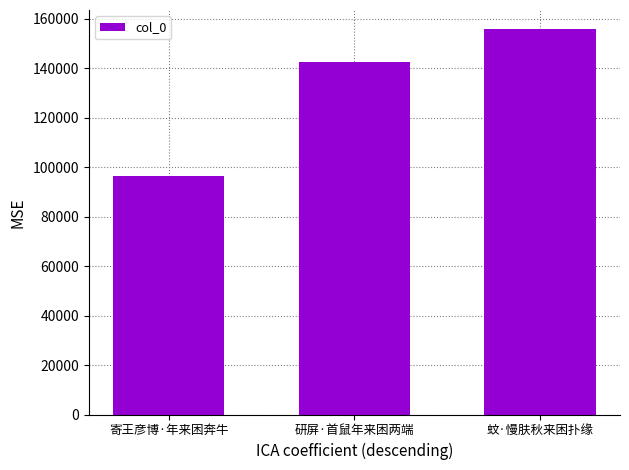

True or false: the data shows 29096 at 研屏·首鼠年来困两端.

False